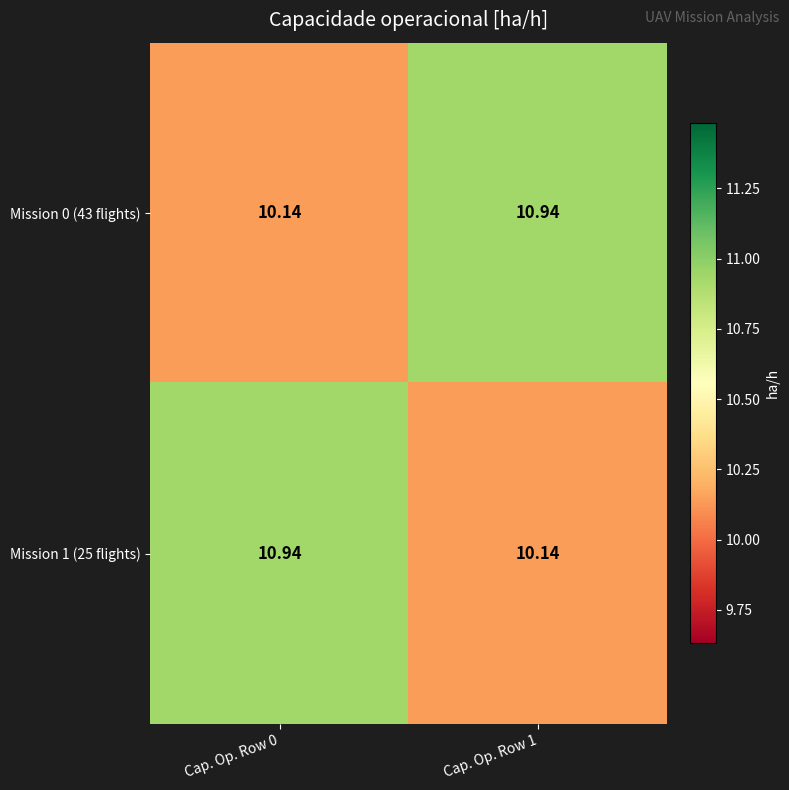

Is the value of Mission 0 (43 flights) at Cap. Op. Row 1 greater than the value of Mission 1 (25 flights) at Cap. Op. Row 1?

Yes